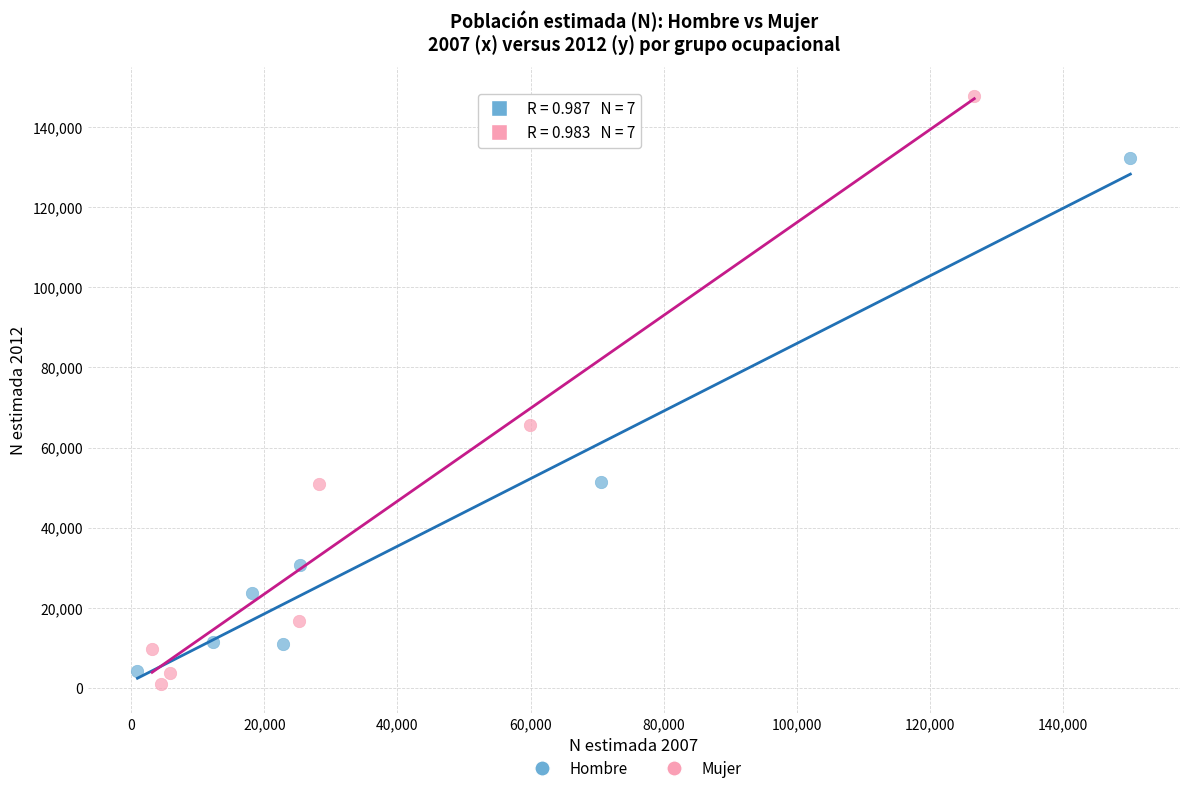

What are all the series names shown in the legend?

Hombre, Mujer